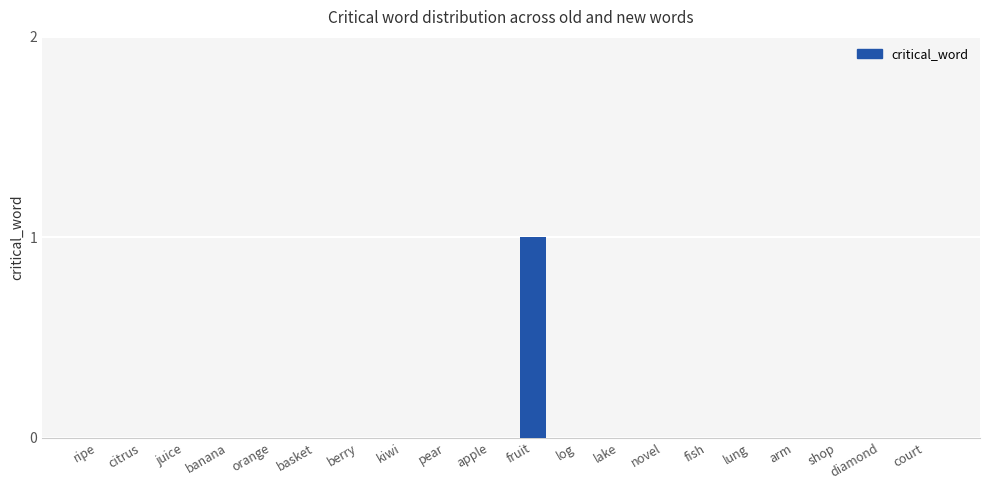

The value at lake is 0. True or false?

True